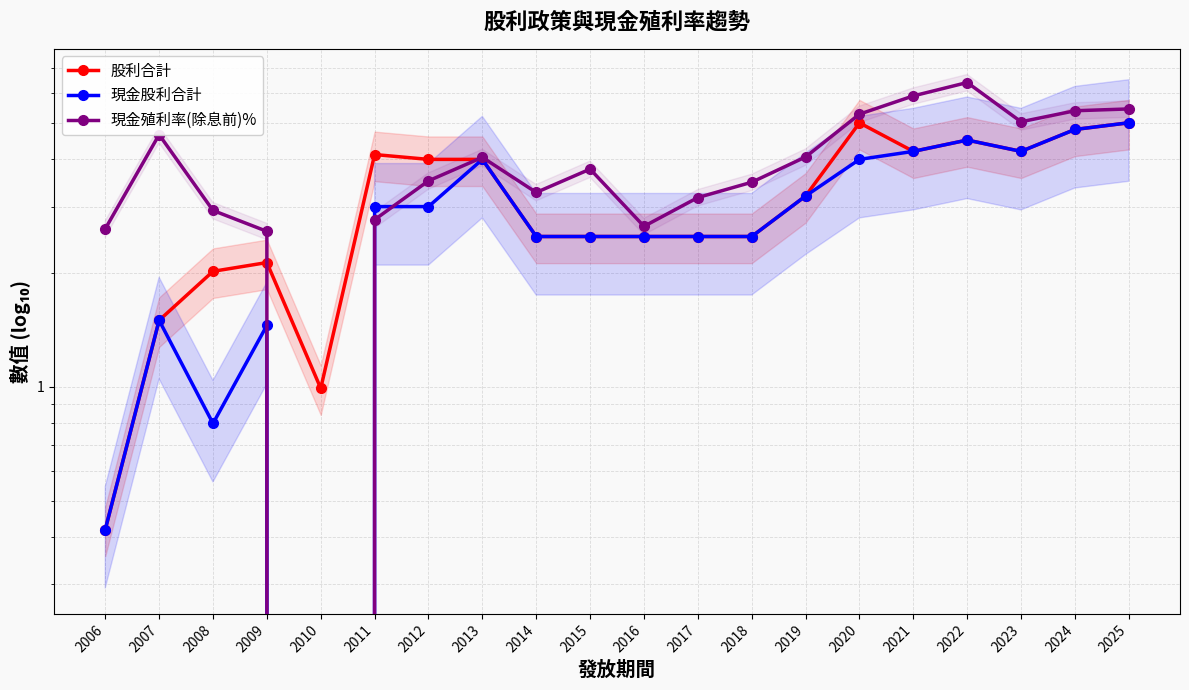

At how many categories does at least one series exceed 5?

6